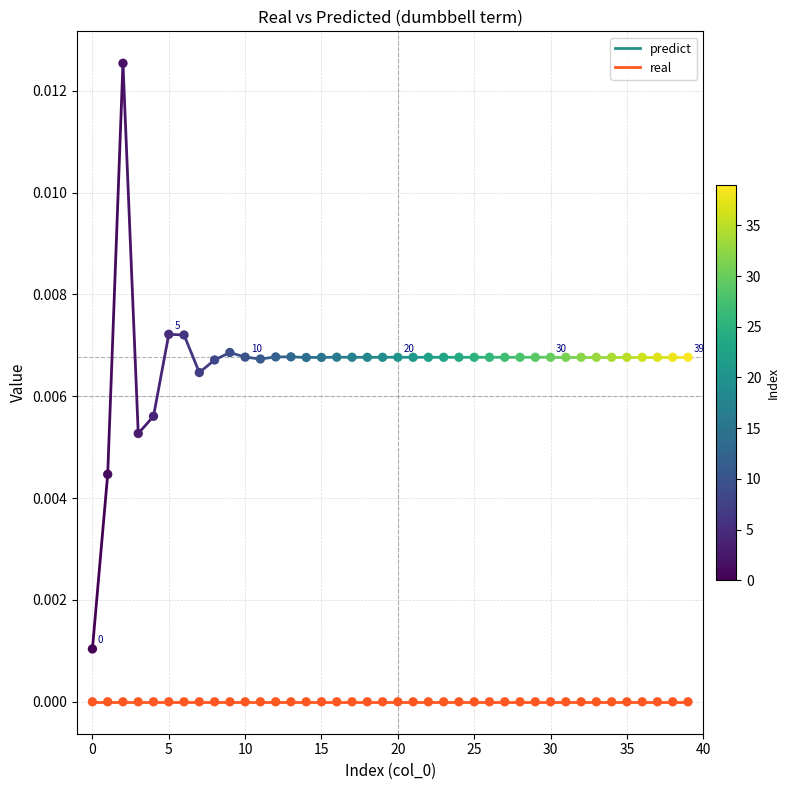

Which has a higher value, 37 or 12?

12